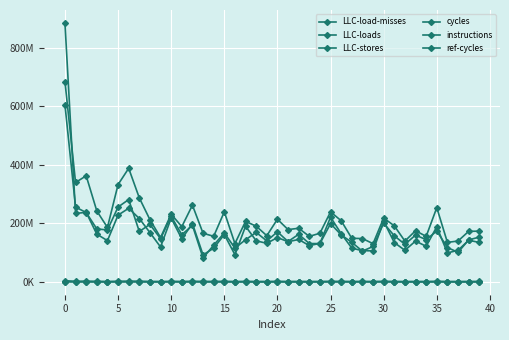

In LLC-load-misses, how many points are higher than both neighbors (excluding endpoints)?

11